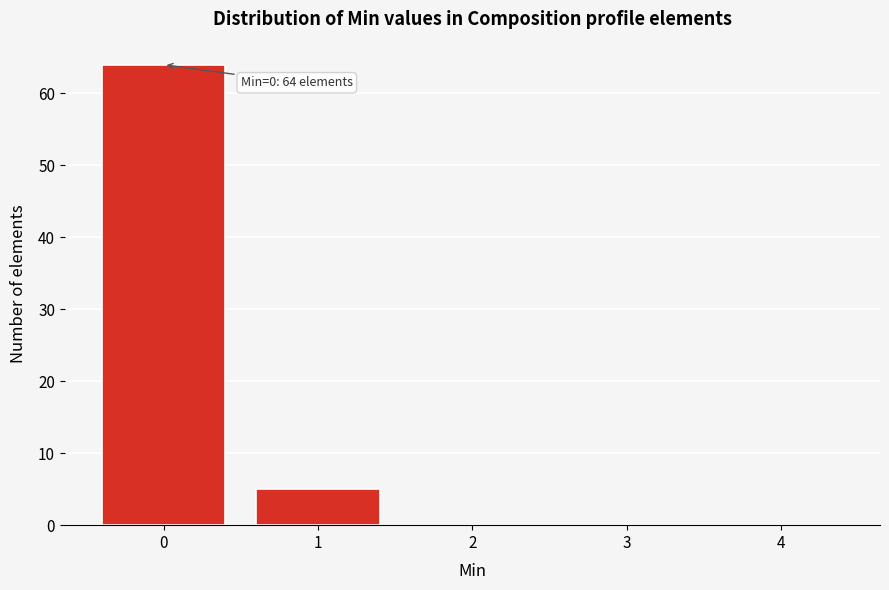

Reading left to right, extract all data points from this chart.

0=64	1=5	2=0	3=0	4=0